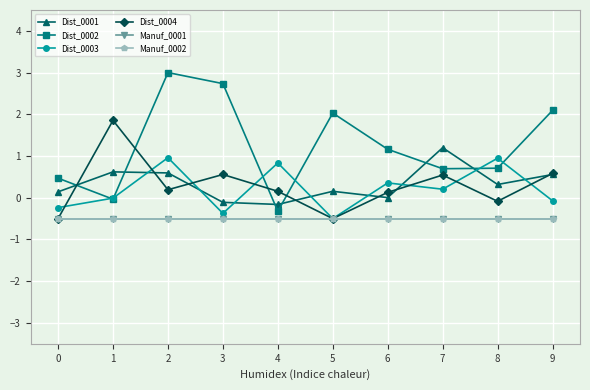

Does the chart have visible grid lines?

Yes